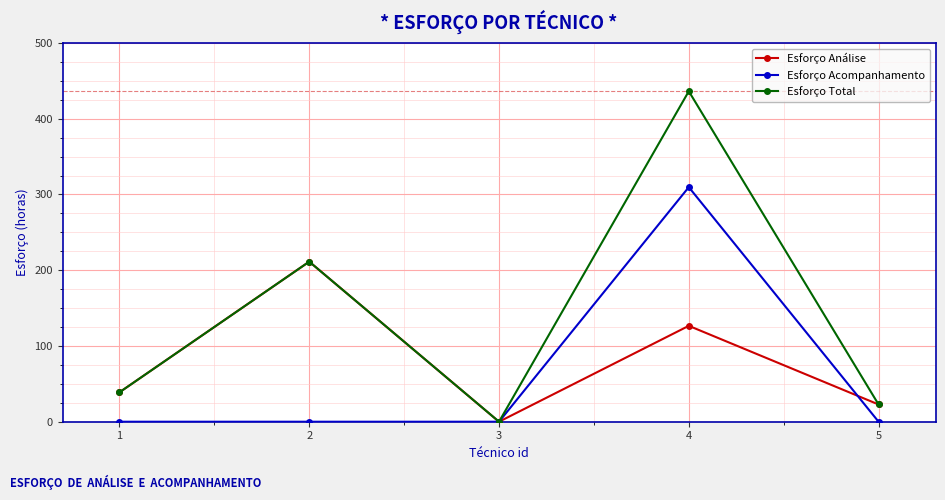

Which category has the highest value across all series?

4